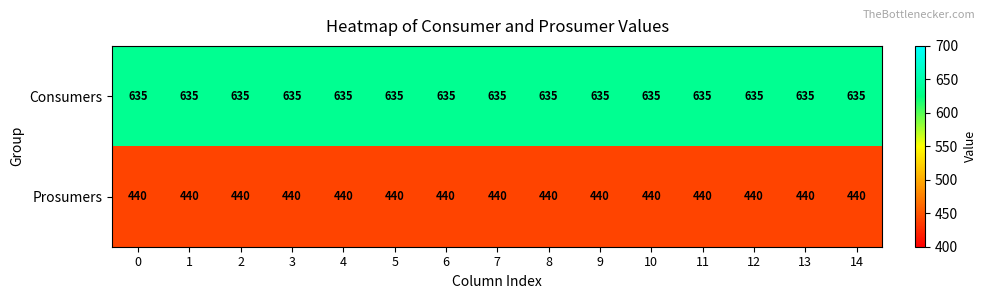

Is it true that Consumers equals 635 at 9?

True